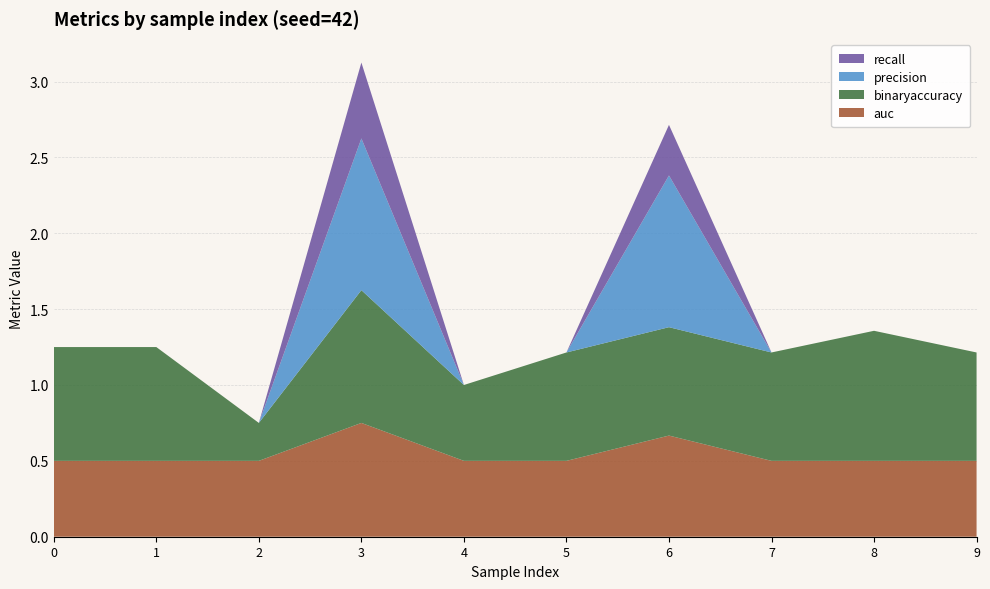

Reading left to right, what are all the values shown in this chart?

auc: 0=0.5	1=0.5	2=0.5	3=0.8	4=0.5	5=0.5	6=0.7	7=0.5	8=0.5	9=0.5
binaryaccuracy: 0=0.8	1=0.8	2=0.2	3=0.9	4=0.5	5=0.7	6=0.7	7=0.7	8=0.9	9=0.7
precision: 0=0.0	1=0.0	2=0.0	3=1.0	4=0.0	5=0.0	6=1.0	7=0.0	8=0.0	9=0.0
recall: 0=0.0	1=0.0	2=0.0	3=0.5	4=0.0	5=0.0	6=0.3	7=0.0	8=0.0	9=0.0